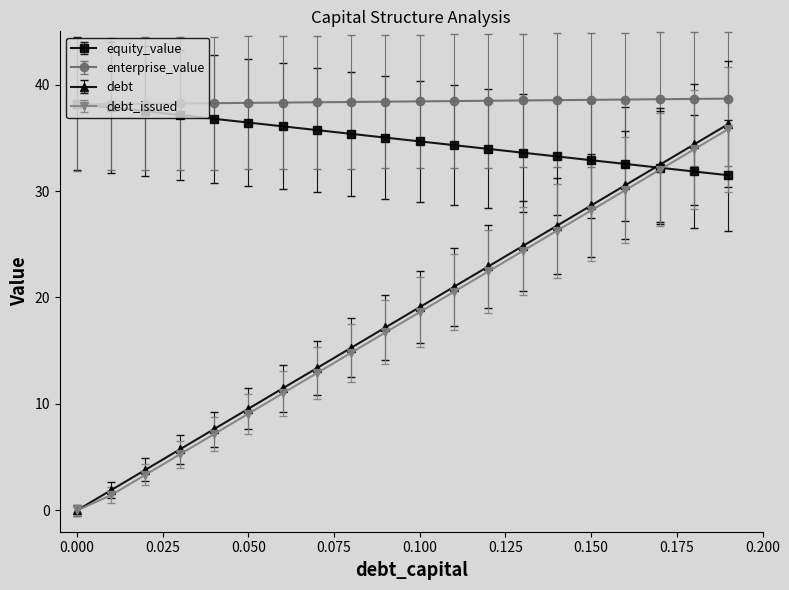

What are all the series names shown in the legend?

equity_value, enterprise_value, debt, debt_issued